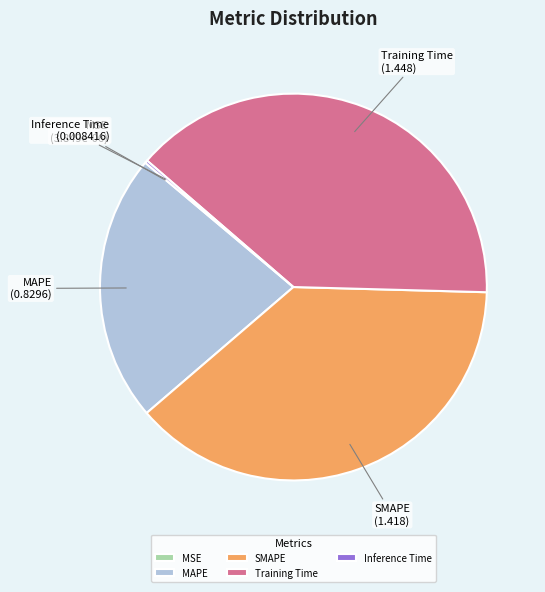

True or false: SMAPE accounts for 46% of the total.

False